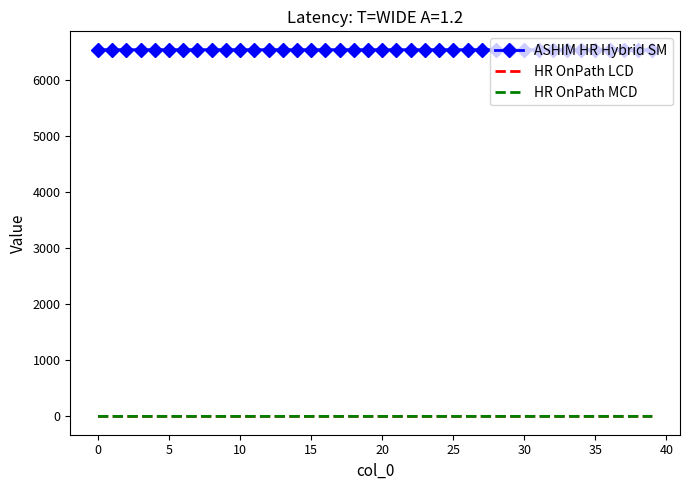

What is the maximum value shown in the chart?

6542.0